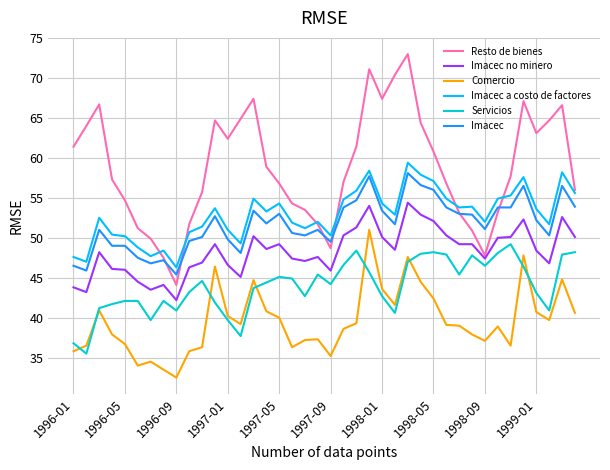

Which series has the largest total across all categories?

Resto de bienes